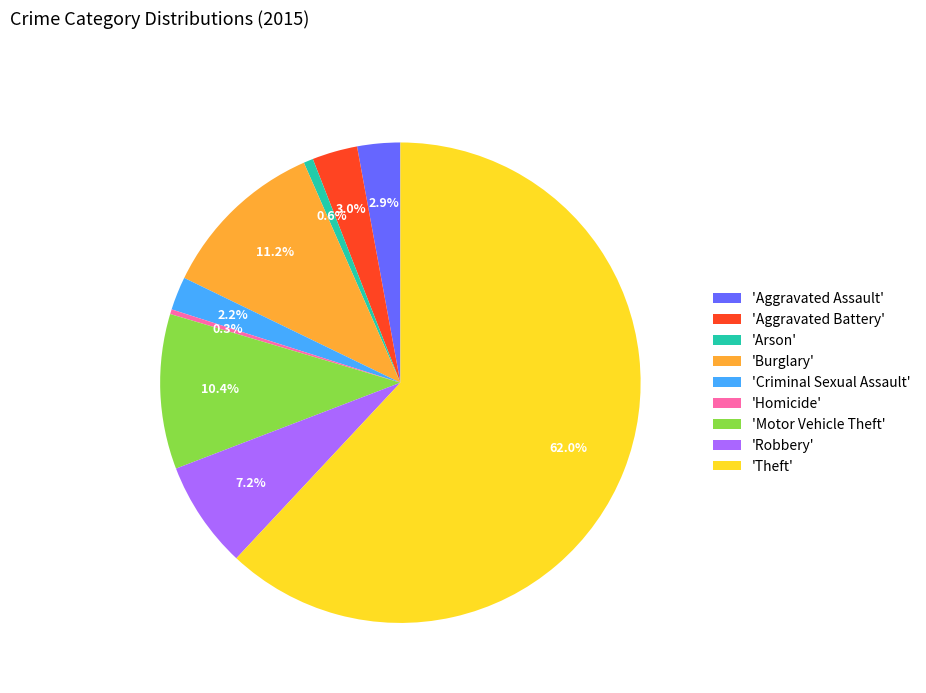

Does any single category account for the majority?

Yes